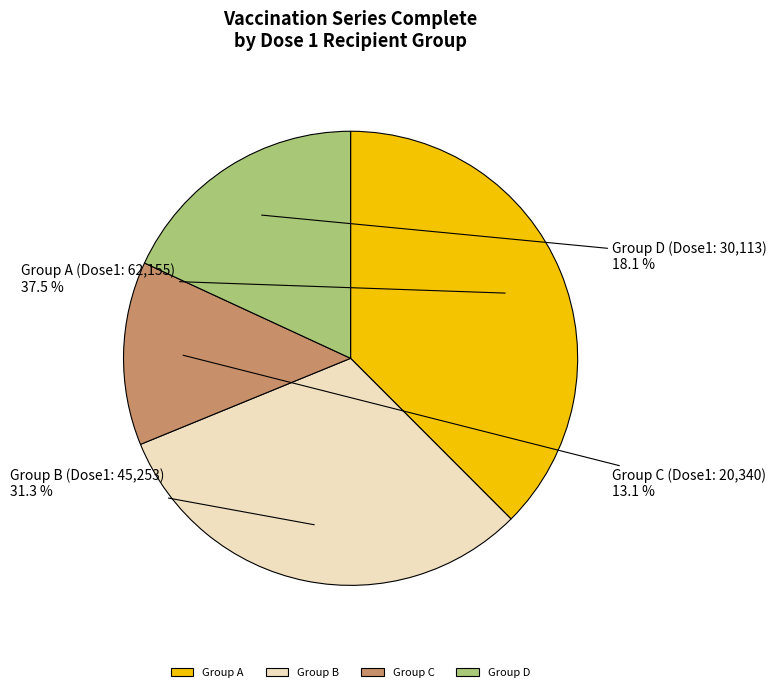

How many segments does this pie chart have?

4